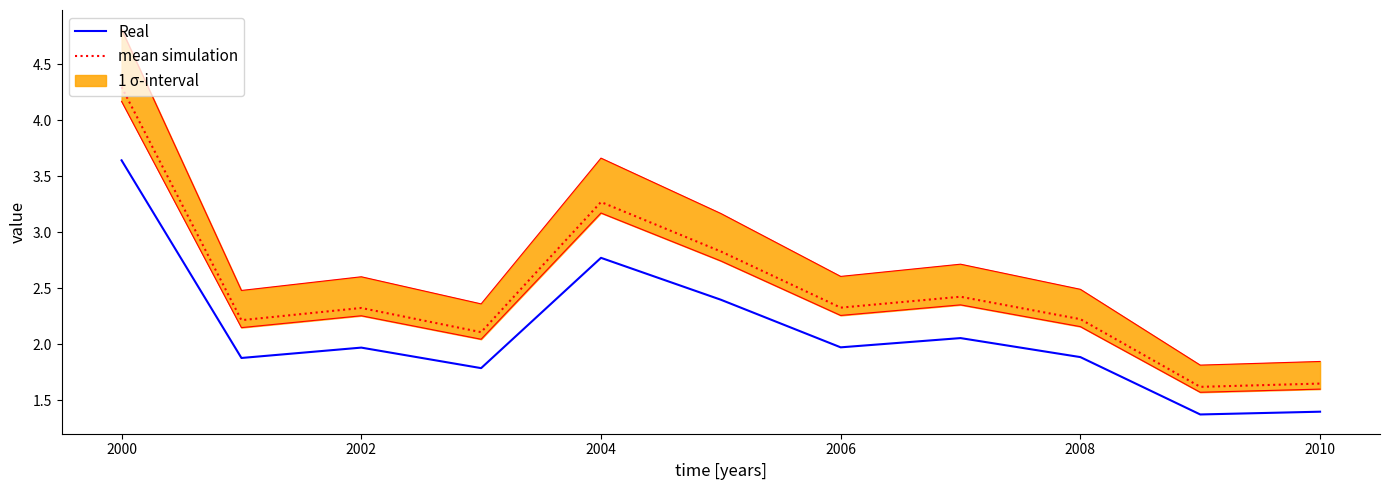

The value of Real at 2010 is 1.4. True or false?

True